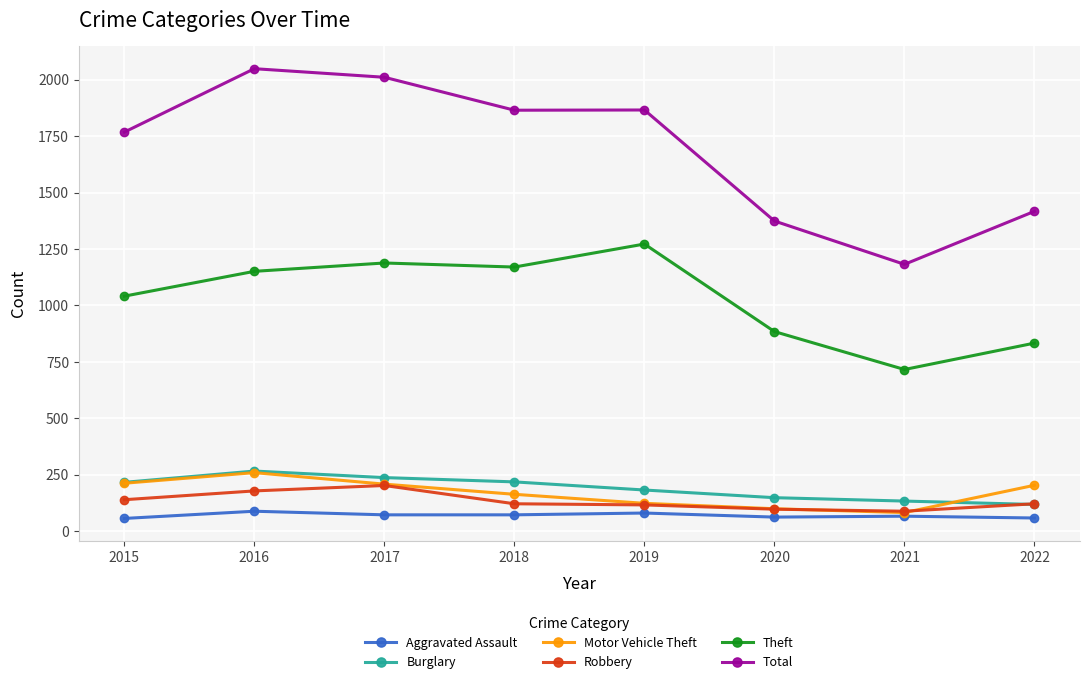

Between 2015 and 2019, which series saw the biggest shift?

Theft